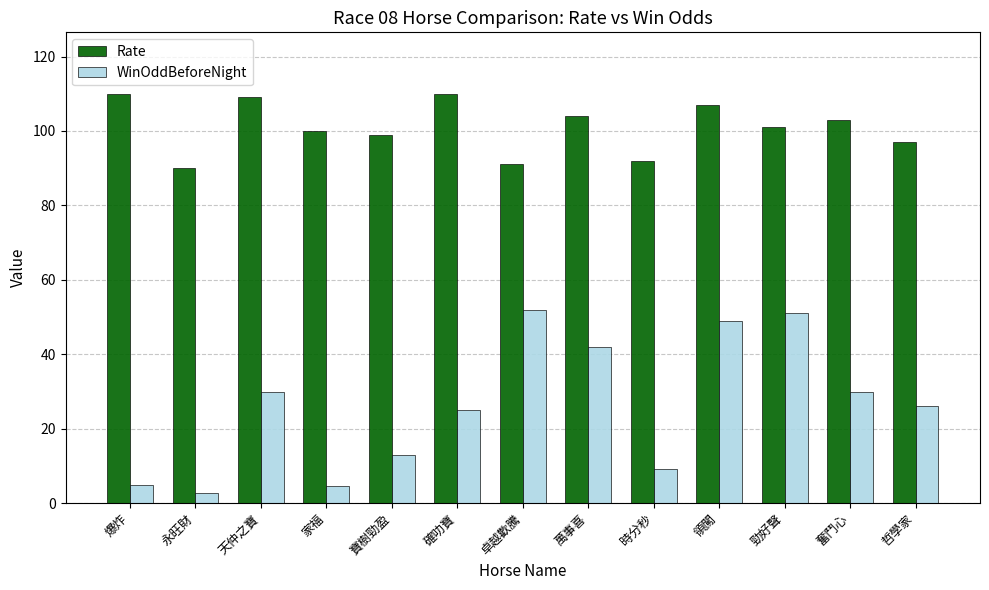

What is the value of the Rate bar at the 12th from the left?

103.0